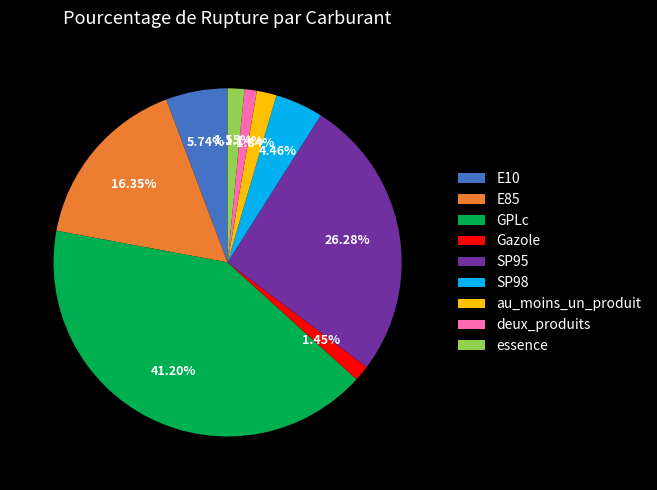

Does any single category account for the majority?

No